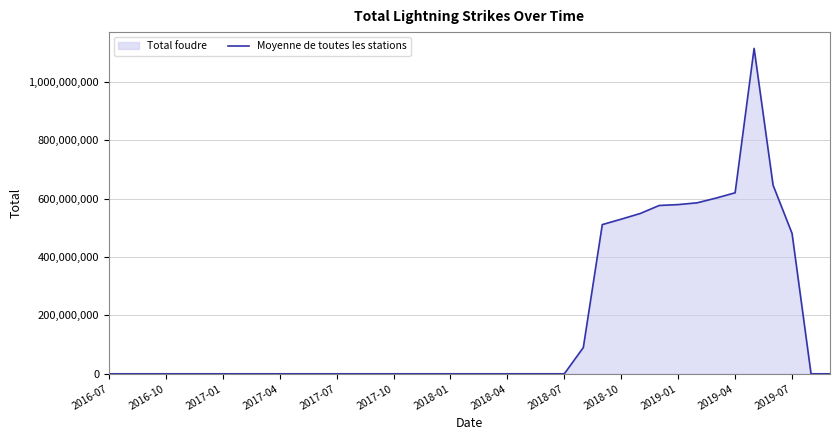

Reading left to right, what are all the values shown in this chart?

9654.1	23211.7	19632.8	20928.8	18227.9	12002.6	15087.6	18047.2	18640.4	18516.6	19413.6	18495.1	17352.2	19571.8	14824.3	17901.2	15938.8	15435.0	21371.2	21917.9	24489.7	79350.7	93412.1	84372.4	104682.2	89936971.3	511076795.1	529743661.2	549164212.9	576591052.6	579607327.2	585730622.0	601969354.8	620081270.0	1114647056.9	646035652.4	480863890.1	92186.9	204.5